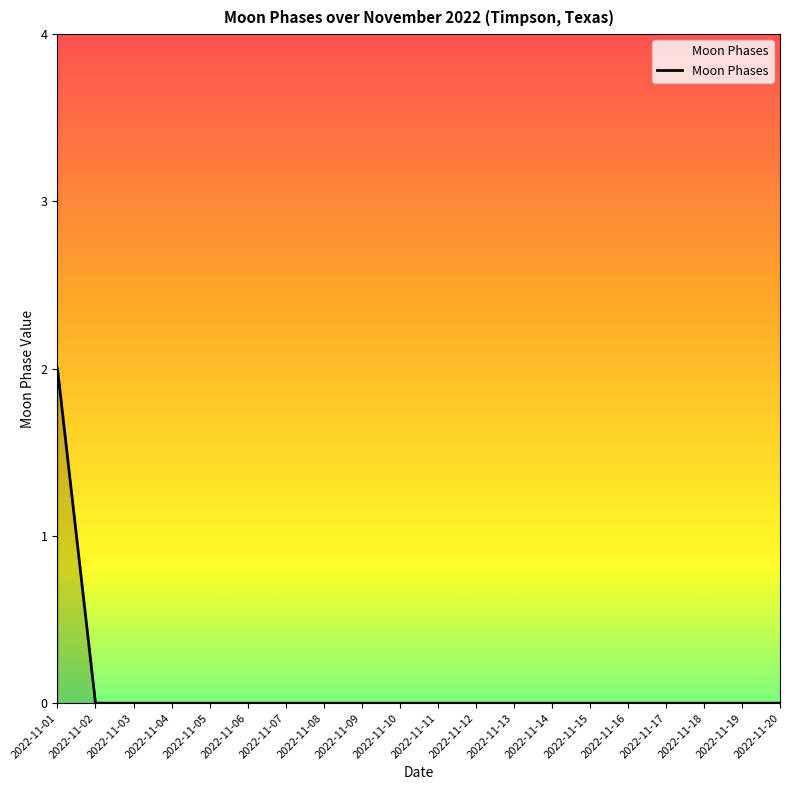

Is it true that the value at 2022-11-05 is 0?

True